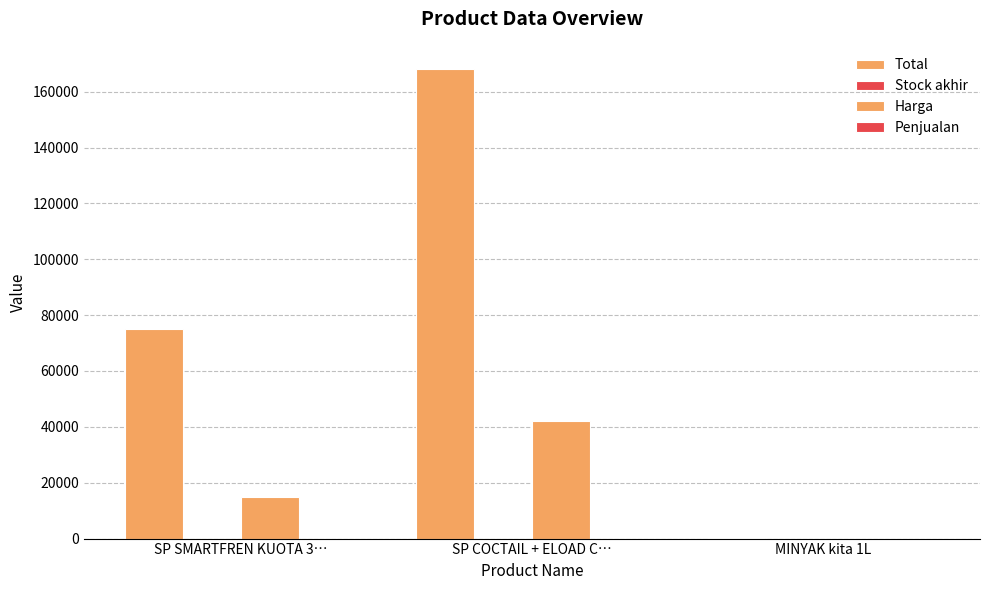

What is the difference between the Harga values at SP SMARTFREN KUOTA 3… and SP COCTAIL + ELOAD C…?

27000